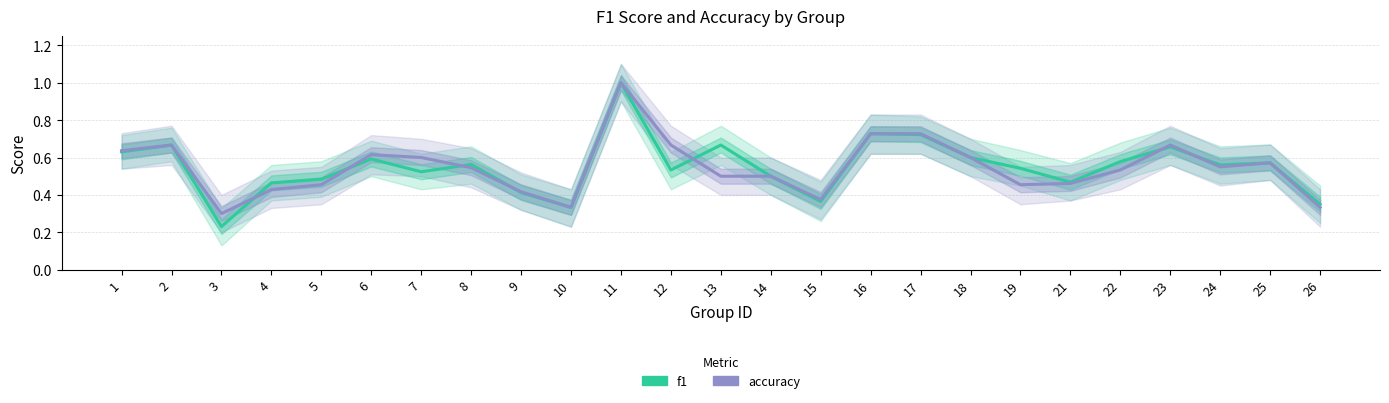

At 14, list the series in order from smallest to largest.

f1, accuracy